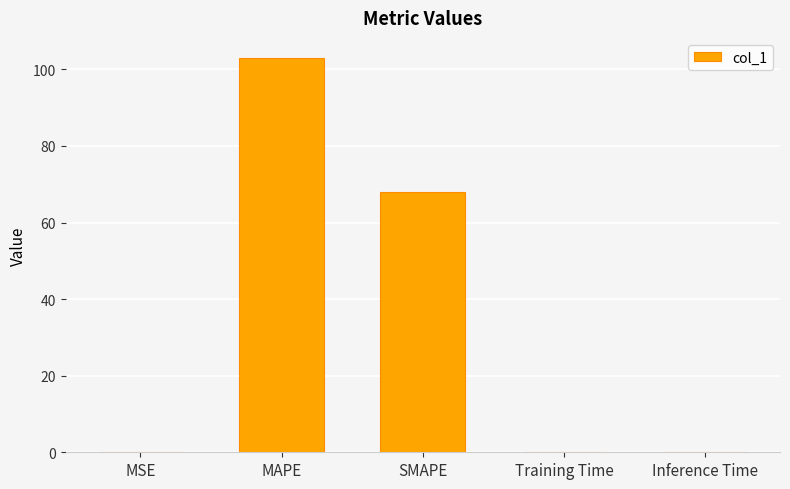

Between MAPE and Inference Time, which is larger?

MAPE